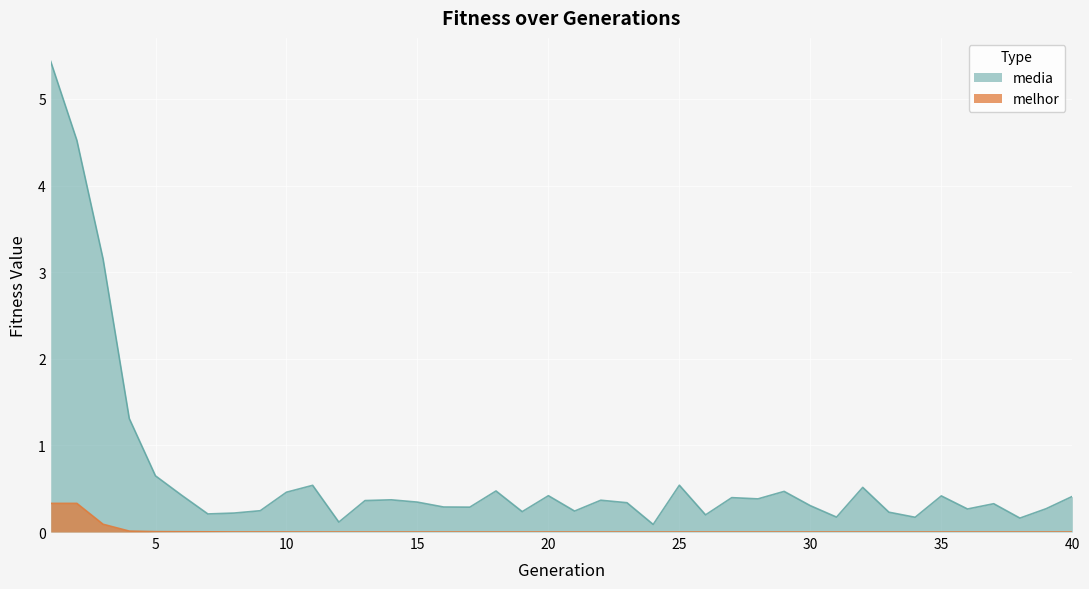

How many lines are shown in the chart?

2